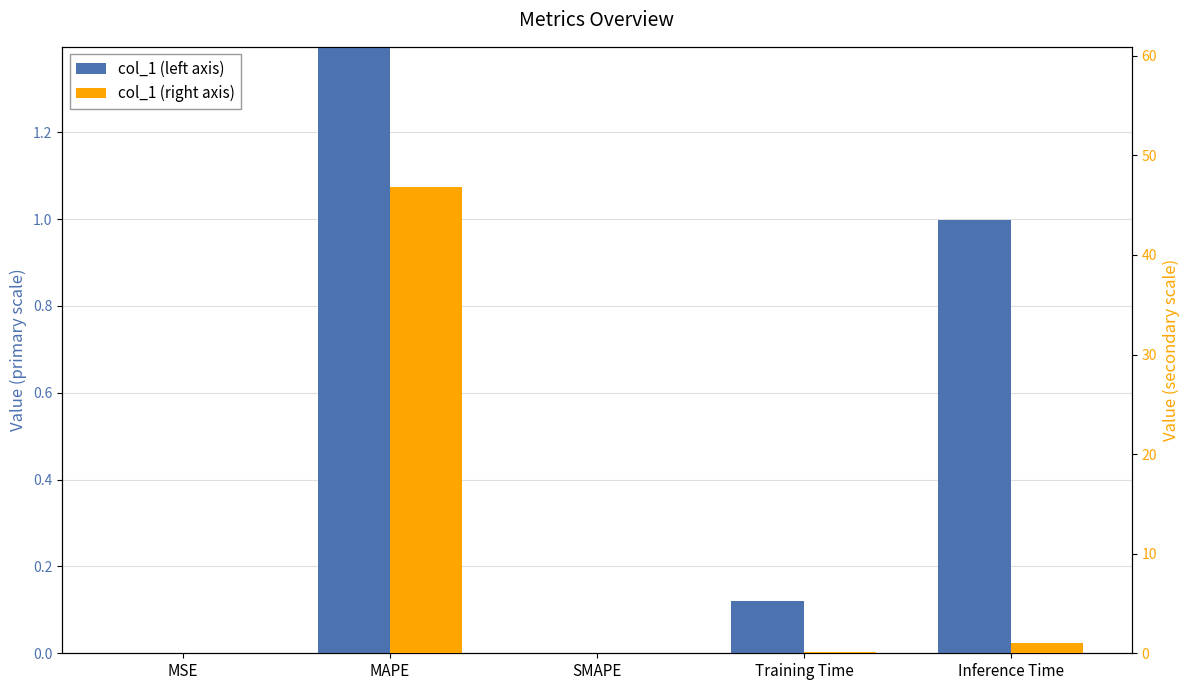

Rank the series by their maximum value, from highest to lowest.

col_1 (primary), col_1 (secondary)